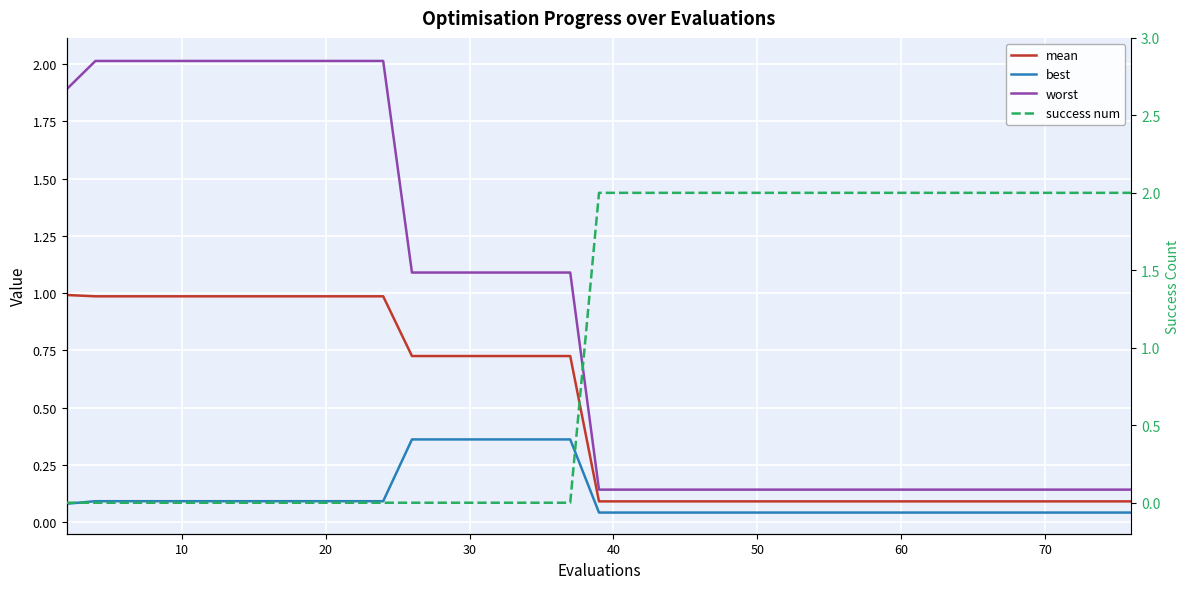

What is the difference between the second highest and second lowest values in the mean series?

0.9